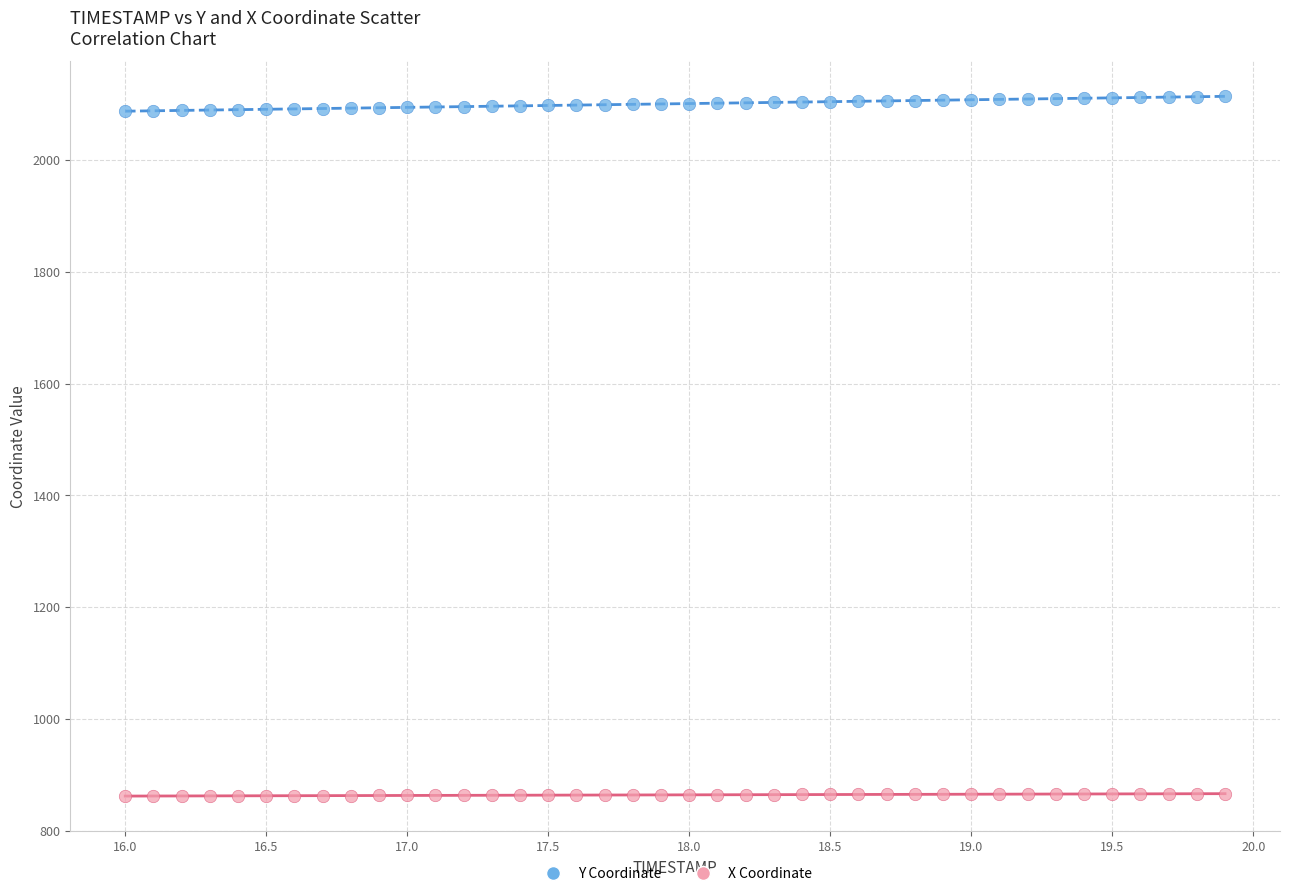

Across all data points, what is the range of Y values (max minus min)?

1252.7